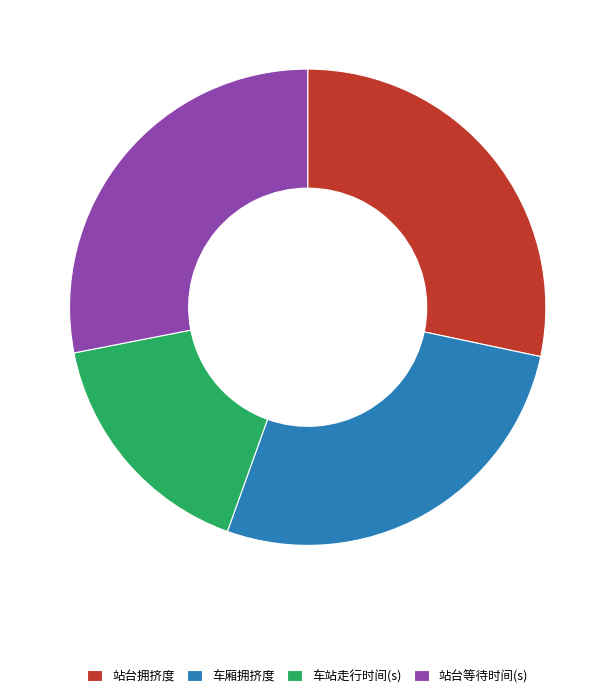

Does any single category account for the majority?

No